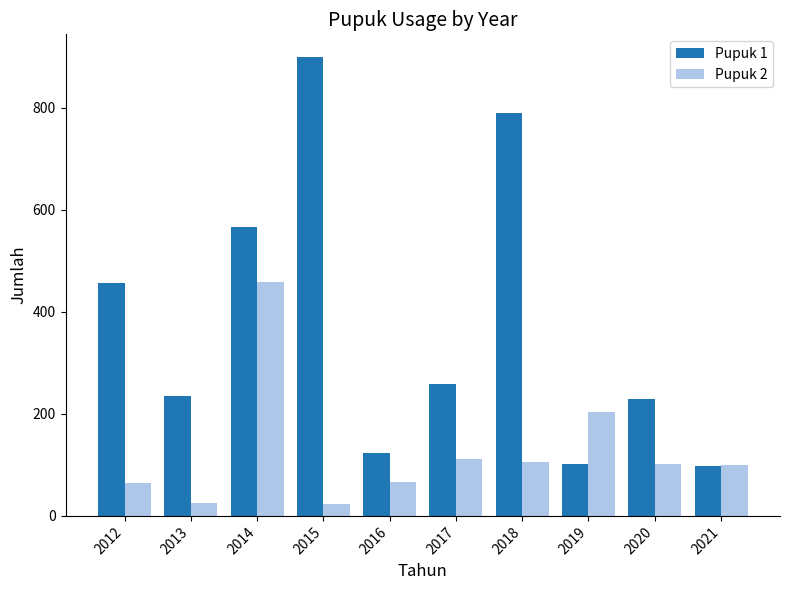

What is the total value across all series at 2018?

895